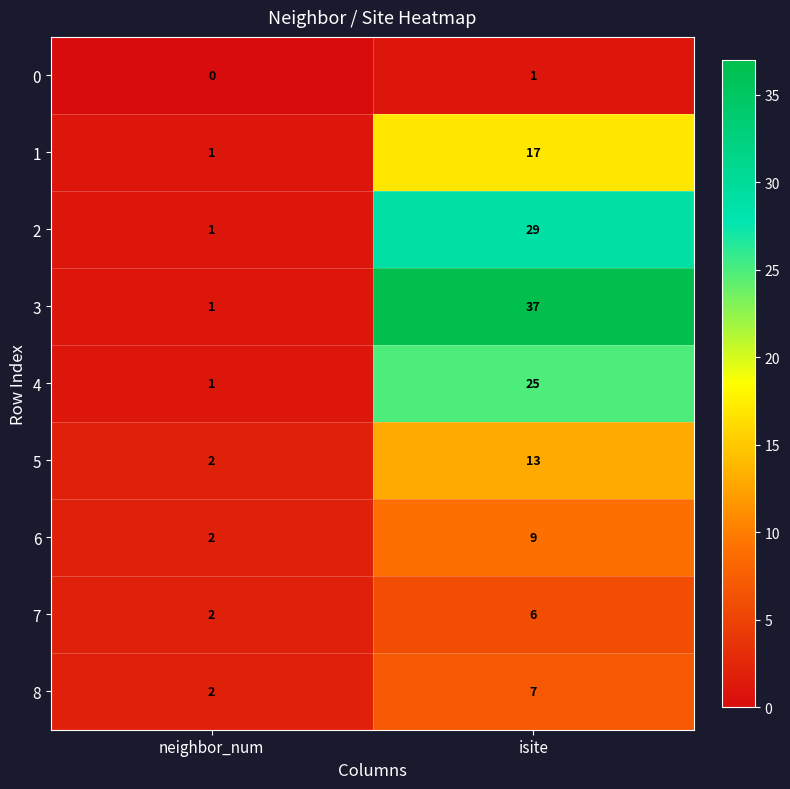

Which series has the largest total across all categories?

3